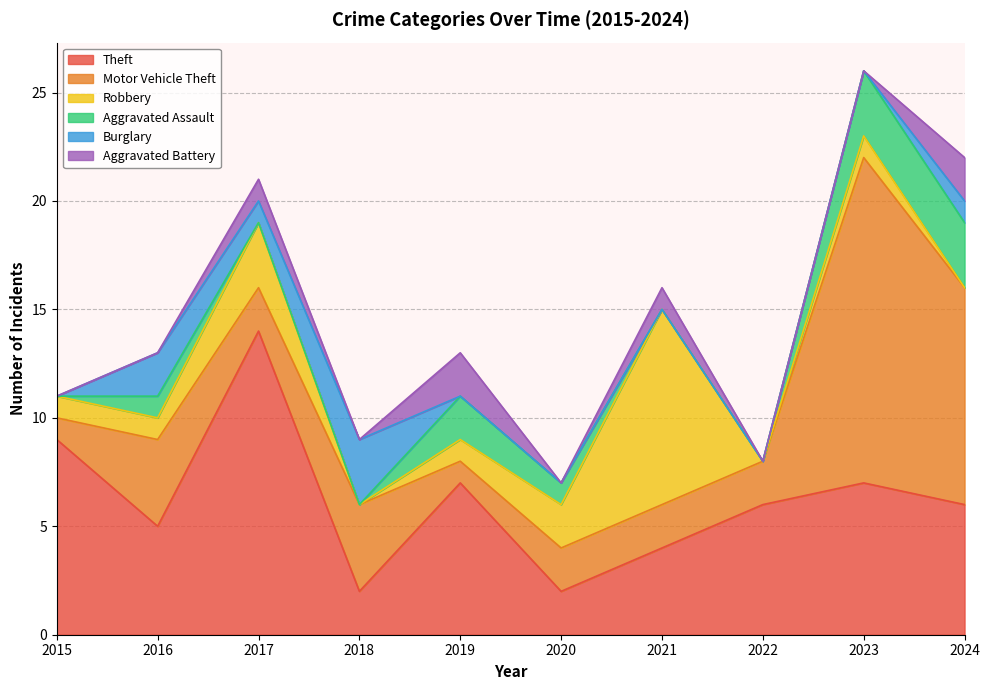

What are all the series names shown in the legend?

Theft, Motor Vehicle Theft, Robbery, Aggravated Assault, Burglary, Aggravated Battery